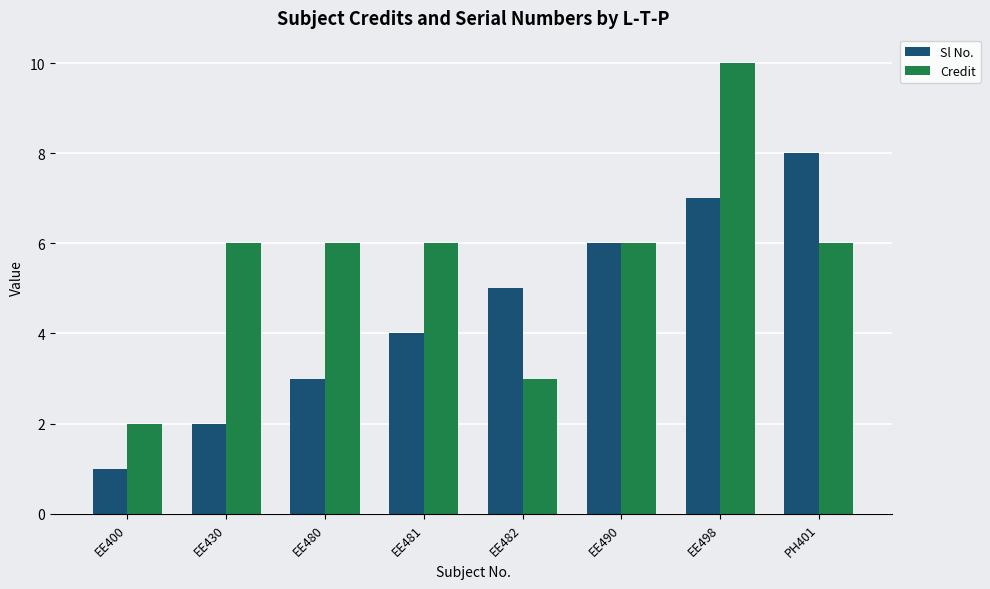

Reading left to right, transcribe all the data shown in this chart.

Sl No.: EE400=1	EE430=2	EE480=3	EE481=4	EE482=5	EE490=6	EE498=7	PH401=8
Credit: EE400=2	EE430=6	EE480=6	EE481=6	EE482=3	EE490=6	EE498=10	PH401=6